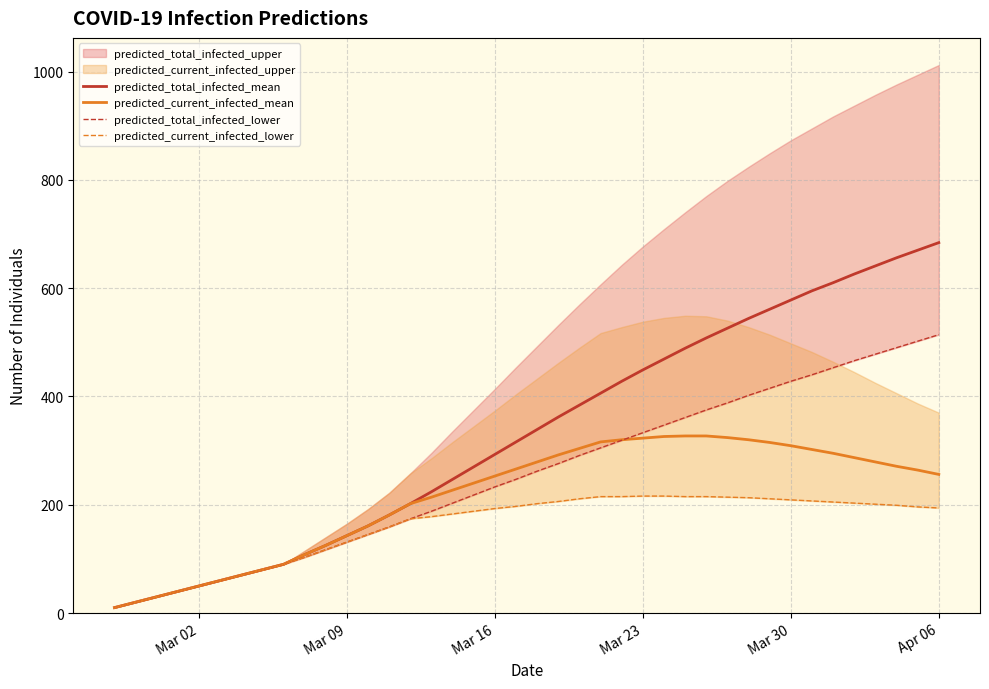

How many data points in predicted_current_infected_mean are less than 264?

20